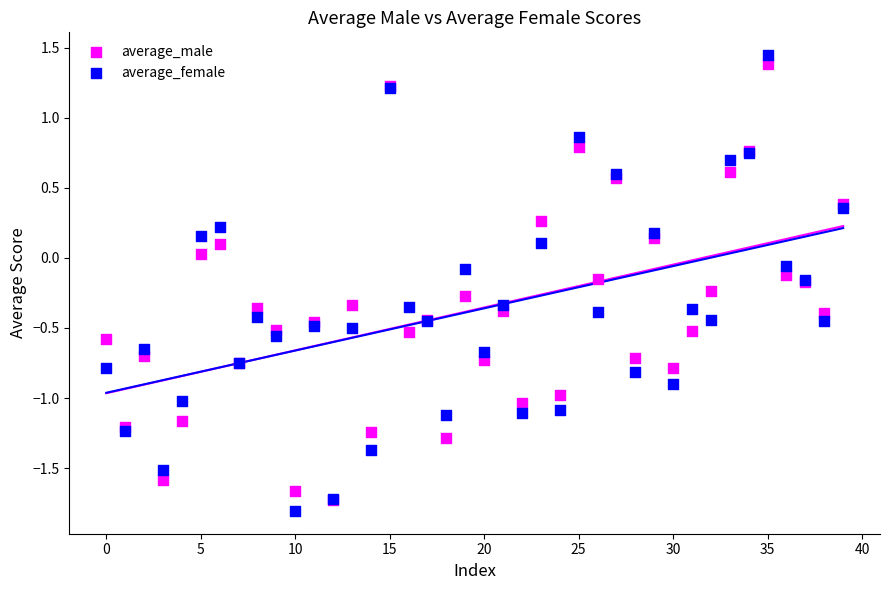

Which series has the widest spread of Y values?

average_female